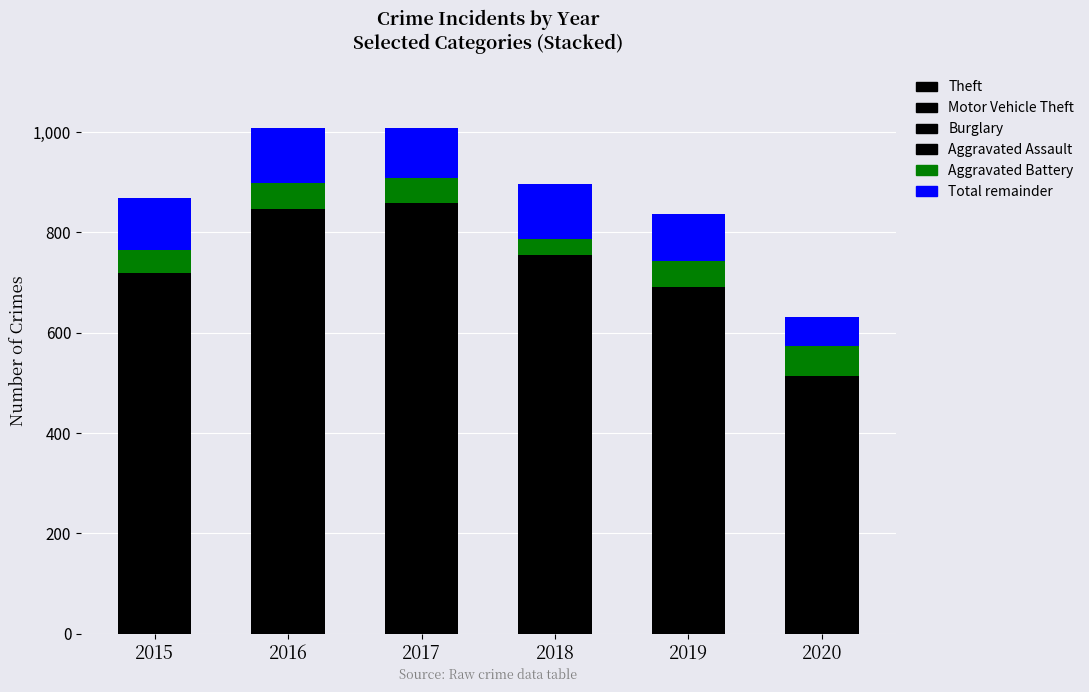

Rank the series at 2017 from highest to lowest value.

Theft, Motor Vehicle Theft, Burglary, Total remainder, Aggravated Assault, Aggravated Battery